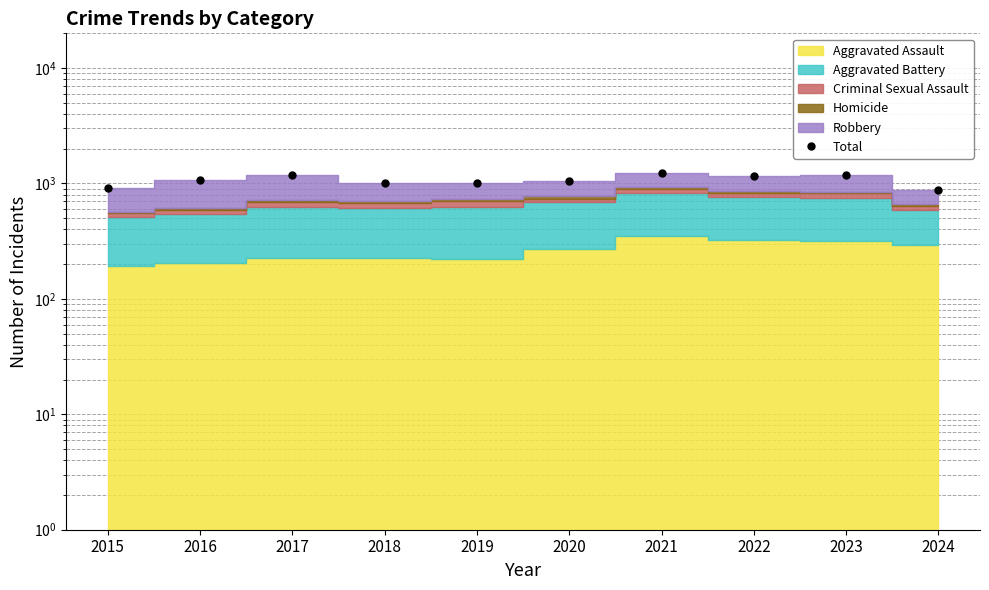

How many points are higher than both their immediate neighbors (excluding endpoints)?

3